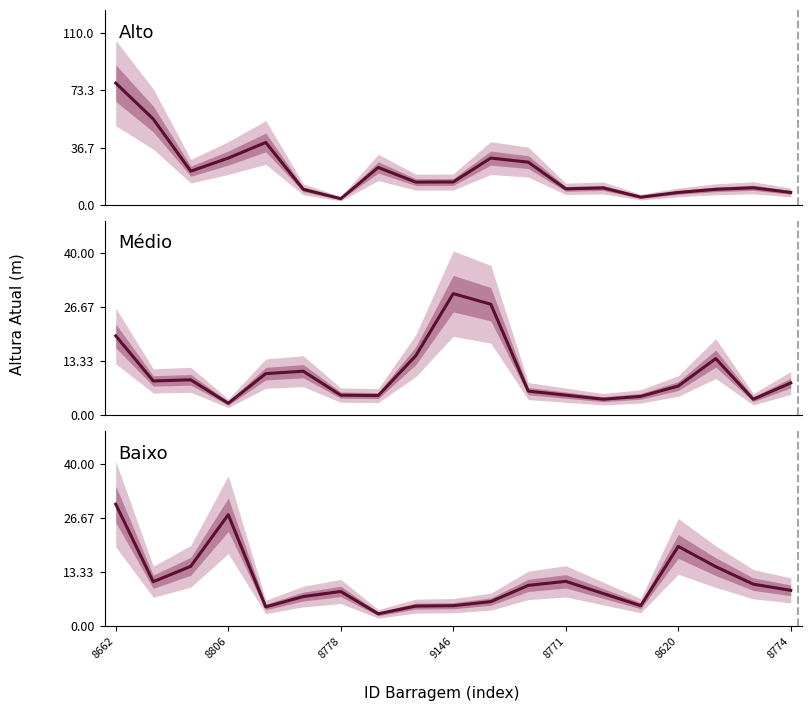

What is the maximum value for Alto?

78.0